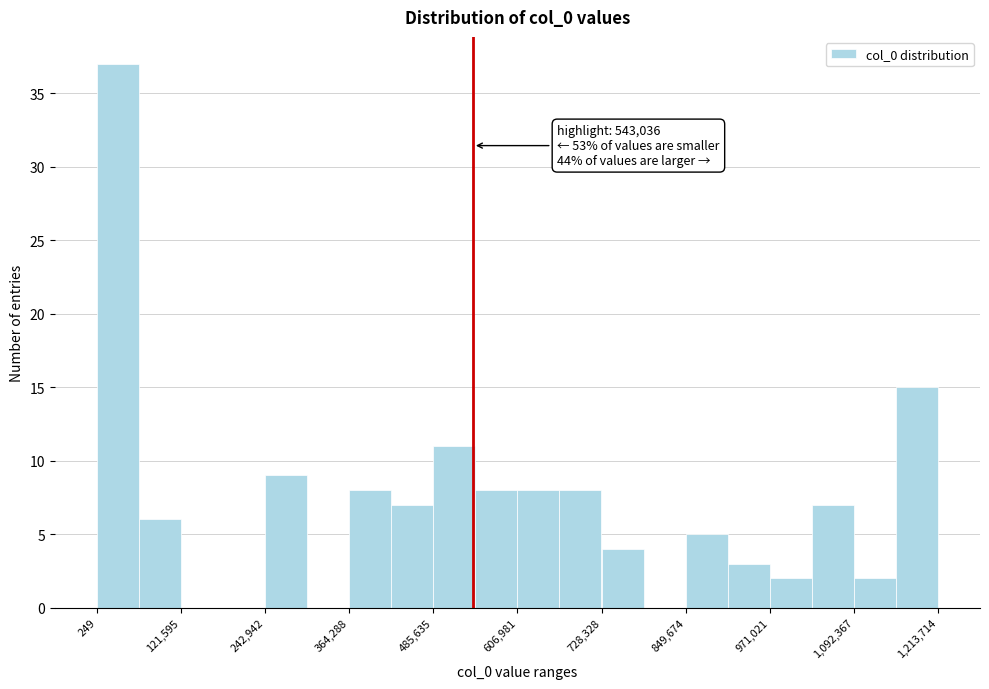

Read against the x-axis, roughly where is the centre of the tallest bar?

40000